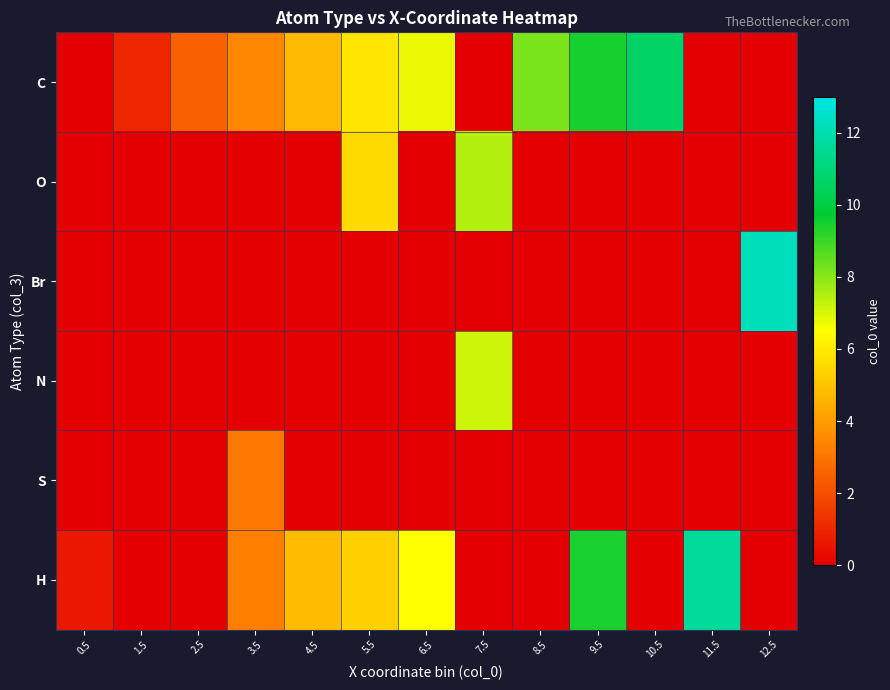

Reading right to left, transcribe all the data shown in this chart.

C: 12.5=0.0	11.5=0.0	10.5=10.6	9.5=9.5	8.5=8.2	7.5=0.0	6.5=6.8	5.5=5.9	4.5=4.7	3.5=3.4	2.5=2.5	1.5=1.0	0.5=0.0
O: 12.5=0.0	11.5=0.0	10.5=0.0	9.5=0.0	8.5=0.0	7.5=7.4	6.5=0.0	5.5=5.6	4.5=0.0	3.5=0.0	2.5=0.0	1.5=0.0	0.5=0.0
Br: 12.5=12.2	11.5=0.0	10.5=0.0	9.5=0.0	8.5=0.0	7.5=0.0	6.5=0.0	5.5=0.0	4.5=0.0	3.5=0.0	2.5=0.0	1.5=0.0	0.5=0.0
N: 12.5=0.0	11.5=0.0	10.5=0.0	9.5=0.0	8.5=0.0	7.5=7.1	6.5=0.0	5.5=0.0	4.5=0.0	3.5=0.0	2.5=0.0	1.5=0.0	0.5=0.0
S: 12.5=0.0	11.5=0.0	10.5=0.0	9.5=0.0	8.5=0.0	7.5=0.0	6.5=0.0	5.5=0.0	4.5=0.0	3.5=3.1	2.5=0.0	1.5=0.0	0.5=0.0
H: 12.5=0.0	11.5=11.6	10.5=0.0	9.5=9.4	8.5=0.0	7.5=0.0	6.5=6.5	5.5=5.3	4.5=4.8	3.5=3.2	2.5=0.0	1.5=0.0	0.5=0.7